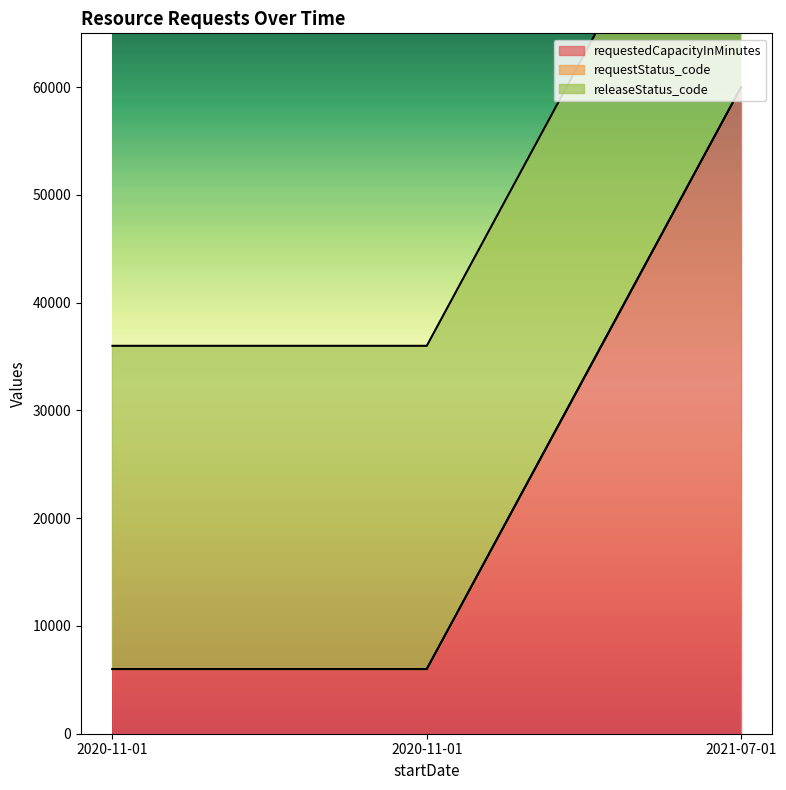

Does the chart have visible grid lines?

No